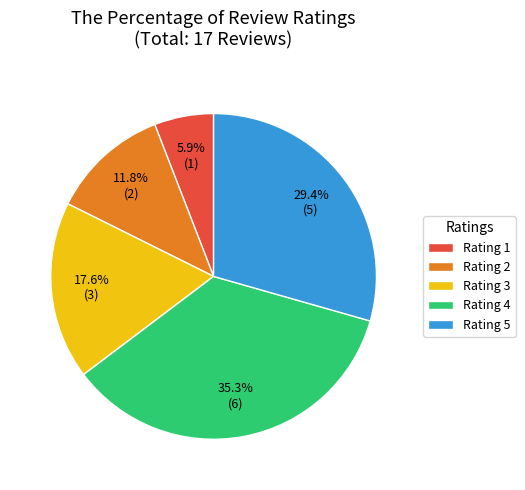

Do Rating 1 and Rating 2 together represent more than half of the pie?

No